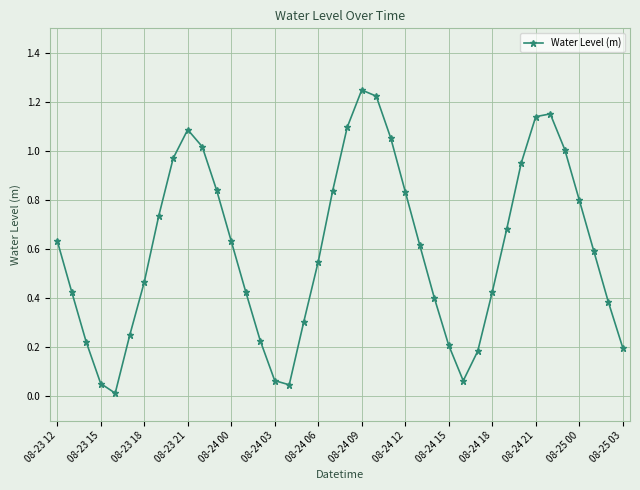

How many interior local valleys (lower than both neighbors) does the data have?

3